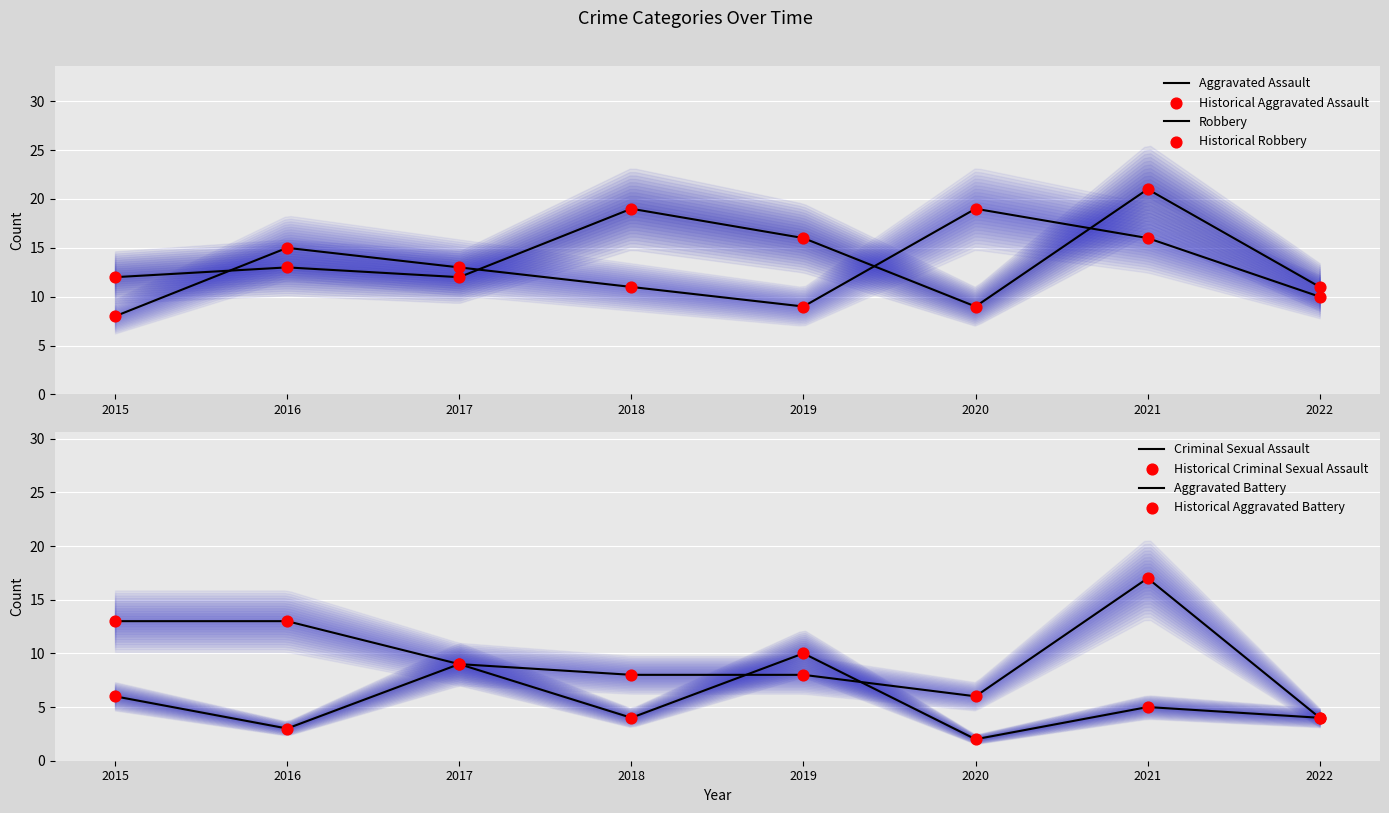

Which series contains the lowest Y value?

Criminal Sexual Assault